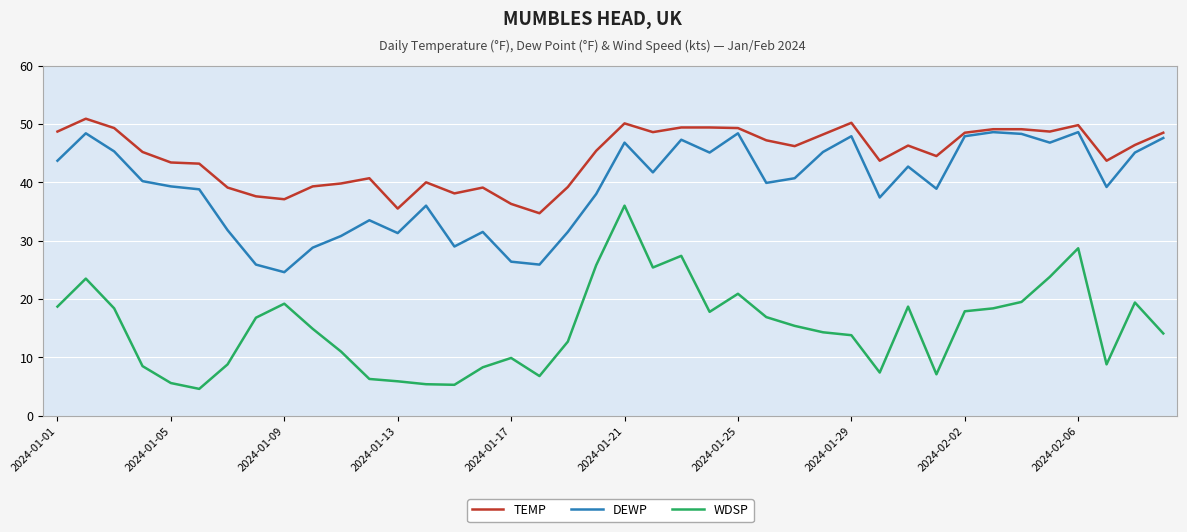

What is the maximum value for WDSP?

36.0